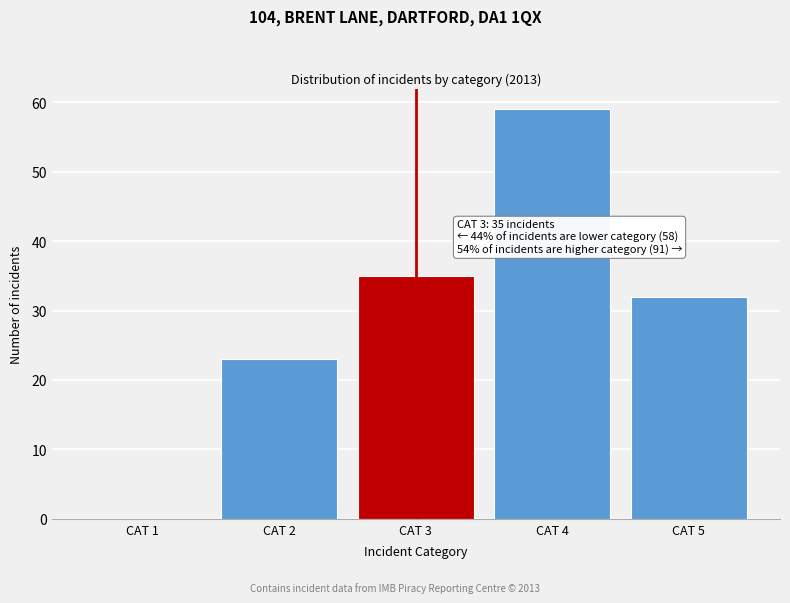

Reading right to left, extract all data points from this chart.

CAT 5=32	CAT 4=59	CAT 3=35	CAT 2=23	CAT 1=0